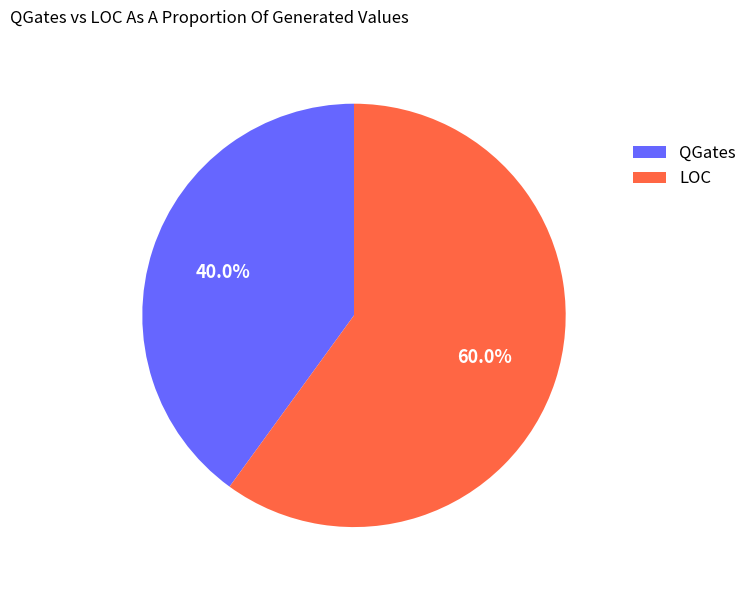

Which slice represents more than half of the pie?

LOC